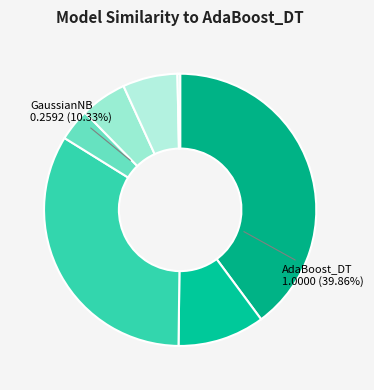

Is there any slice that represents more than half of the pie?

No